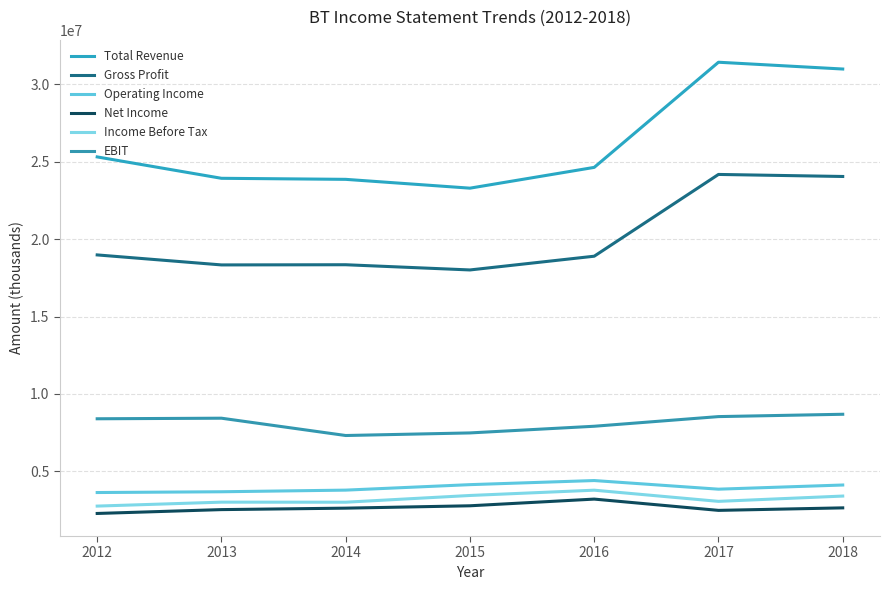

Rank the series at 2014 from lowest to highest value.

Net Income, Income Before Tax, Operating Income, EBIT, Gross Profit, Total Revenue